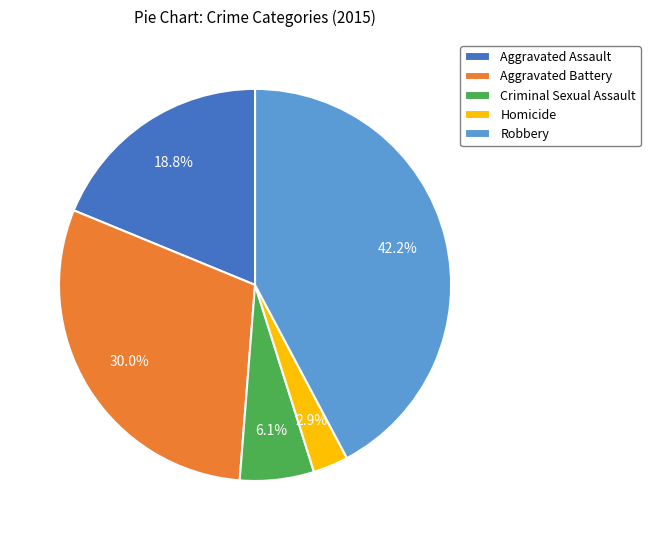

Which has a higher value, Homicide or Robbery?

Robbery